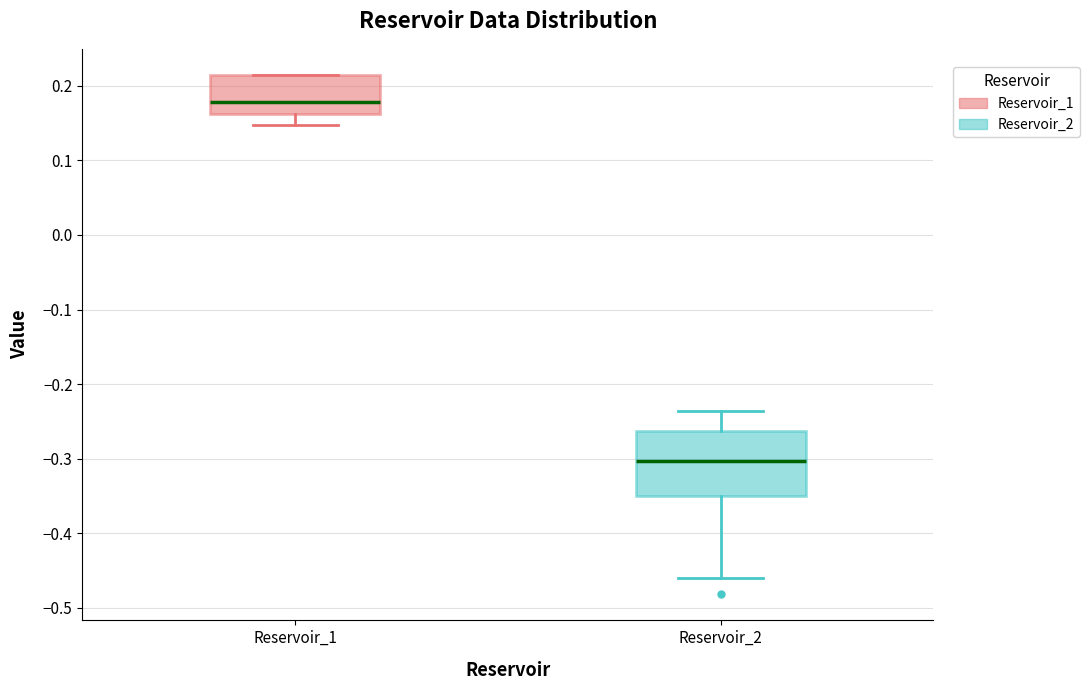

Comparing the boxes themselves (not the whiskers), which one is the tallest?

Reservoir_2